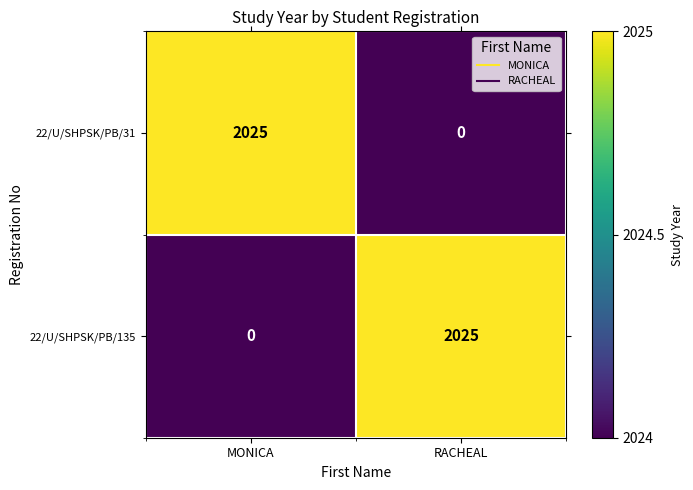

What is the difference between the highest and lowest values at RACHEAL?

2025